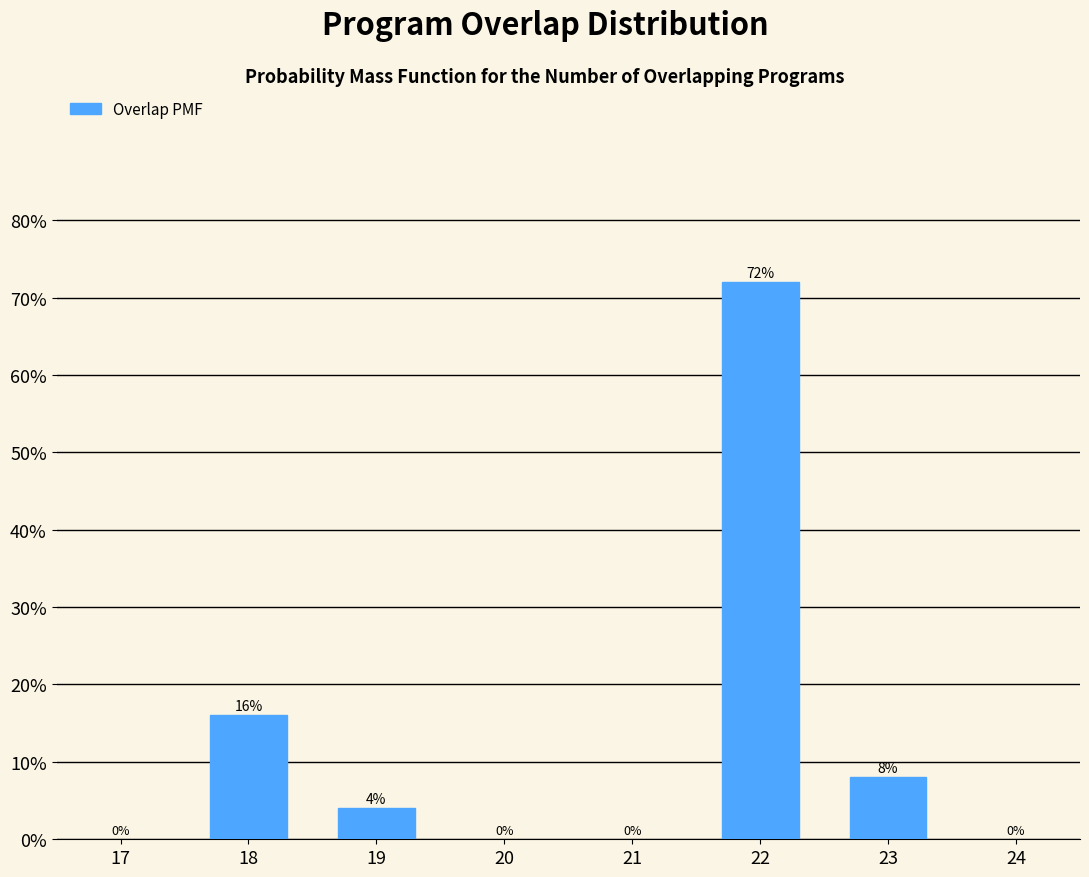

Reading left to right, transcribe all the data shown in this chart.

16	4	72	8